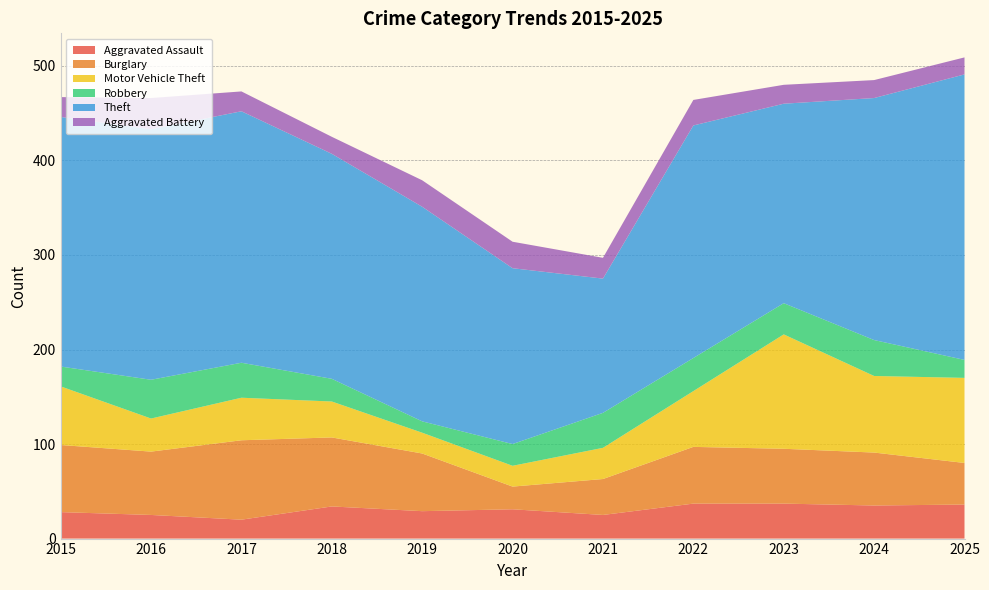

Reading left to right, transcribe all the data shown in this chart.

Aggravated Assault: 2015=28	2016=25	2017=20	2018=34	2019=29	2020=31	2021=25	2022=37	2023=37	2024=35	2025=36
Burglary: 2015=71	2016=67	2017=84	2018=73	2019=61	2020=24	2021=38	2022=60	2023=58	2024=56	2025=44
Motor Vehicle Theft: 2015=62	2016=35	2017=45	2018=38	2019=22	2020=22	2021=33	2022=59	2023=121	2024=81	2025=90
Robbery: 2015=21	2016=41	2017=37	2018=24	2019=12	2020=23	2021=37	2022=35	2023=33	2024=38	2025=19
Theft: 2015=264	2016=265	2017=266	2018=238	2019=227	2020=186	2021=142	2022=246	2023=211	2024=256	2025=302
Aggravated Battery: 2015=21	2016=33	2017=21	2018=18	2019=28	2020=28	2021=22	2022=27	2023=20	2024=19	2025=18